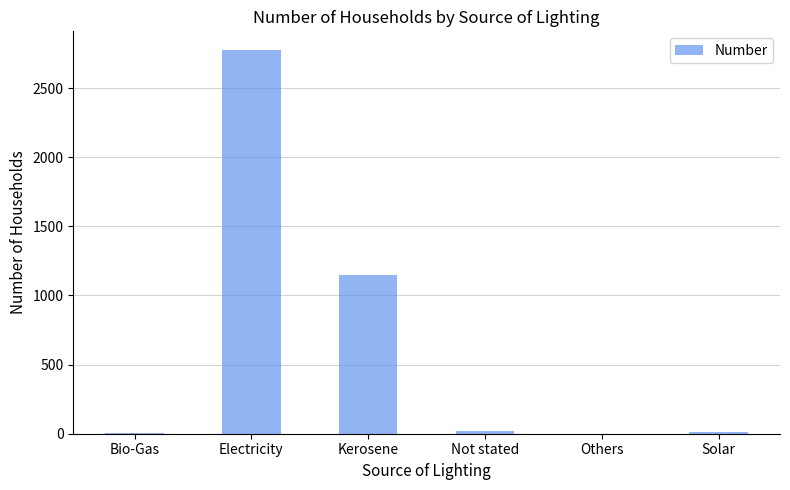

What is the sum of all values?

3960